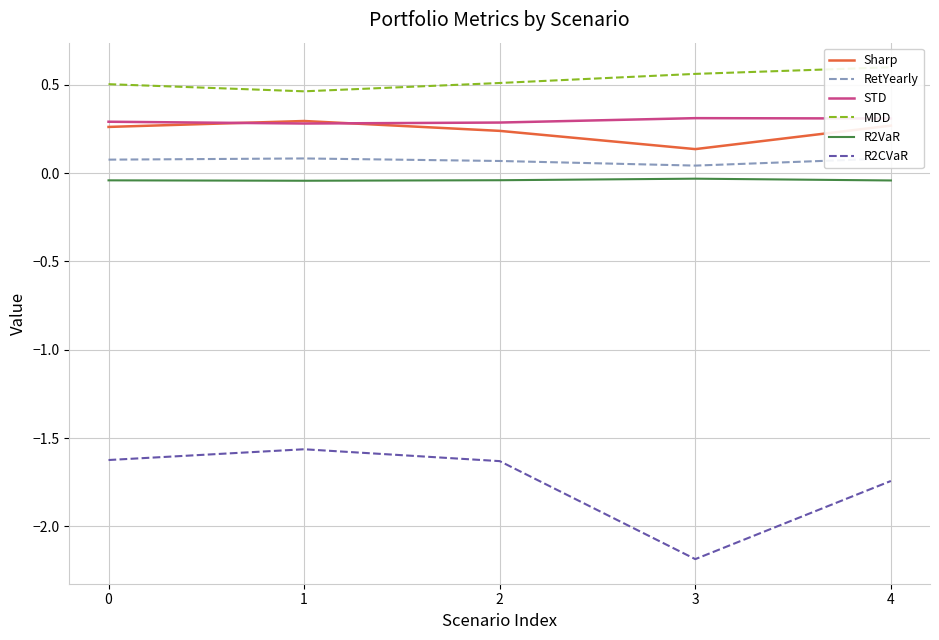

True or false: MDD has a value of 0.6 at 3.

True